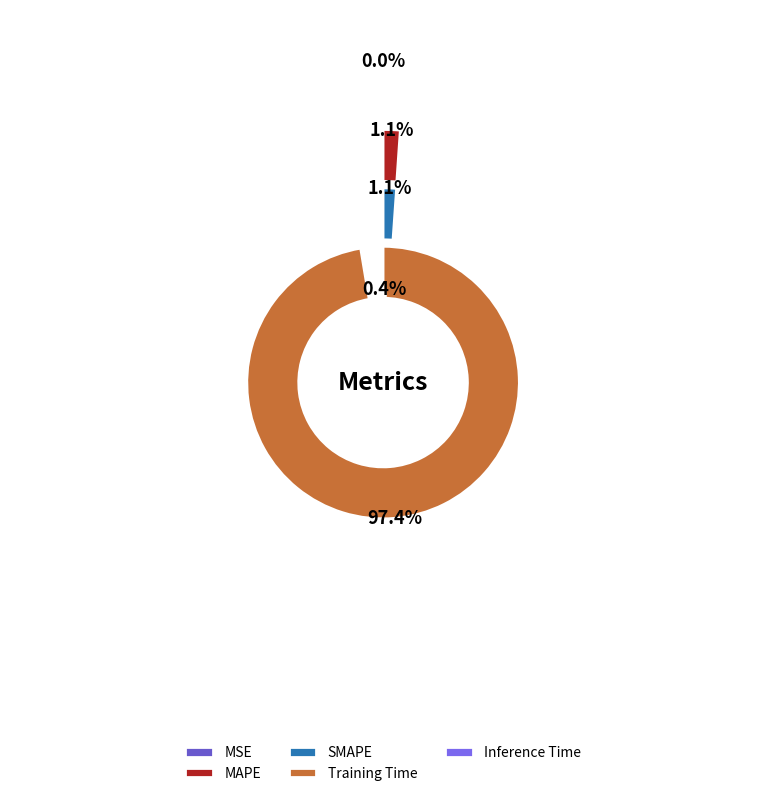

To the nearest percent, what is the difference between the largest and smallest slice percentages?

97%